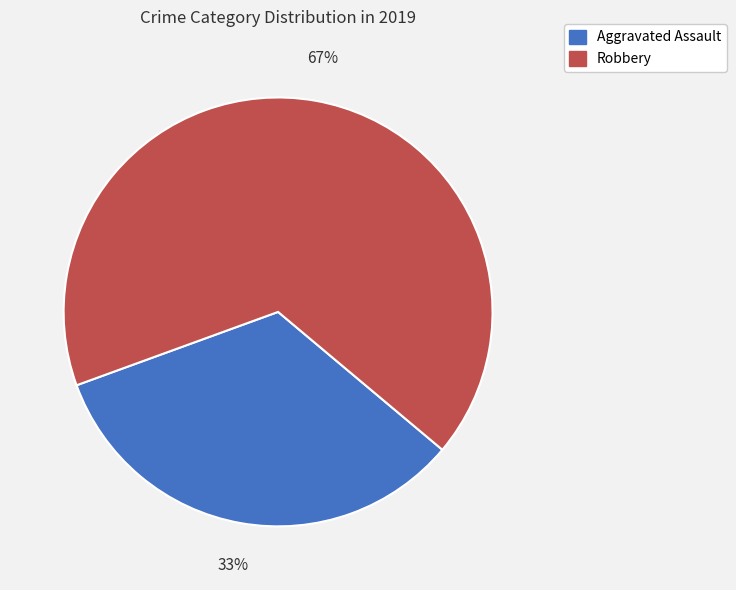

Is the sum of Aggravated Assault and Robbery greater than half?

Yes